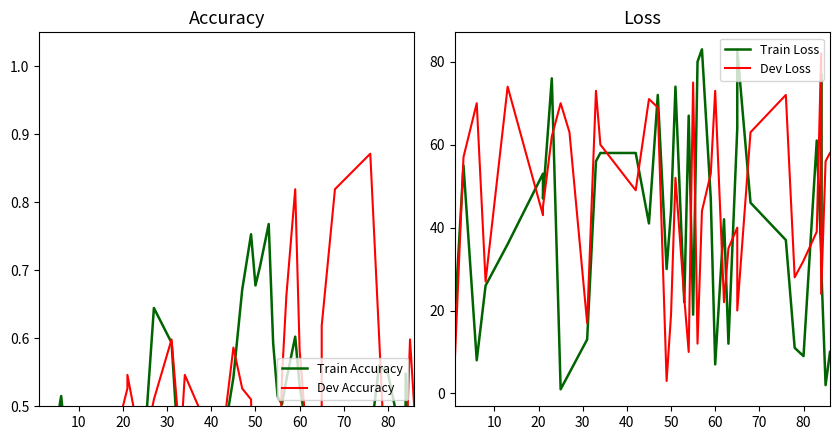

Is the value of Train Accuracy at 27 greater than the value of Dev Loss at 39?

No